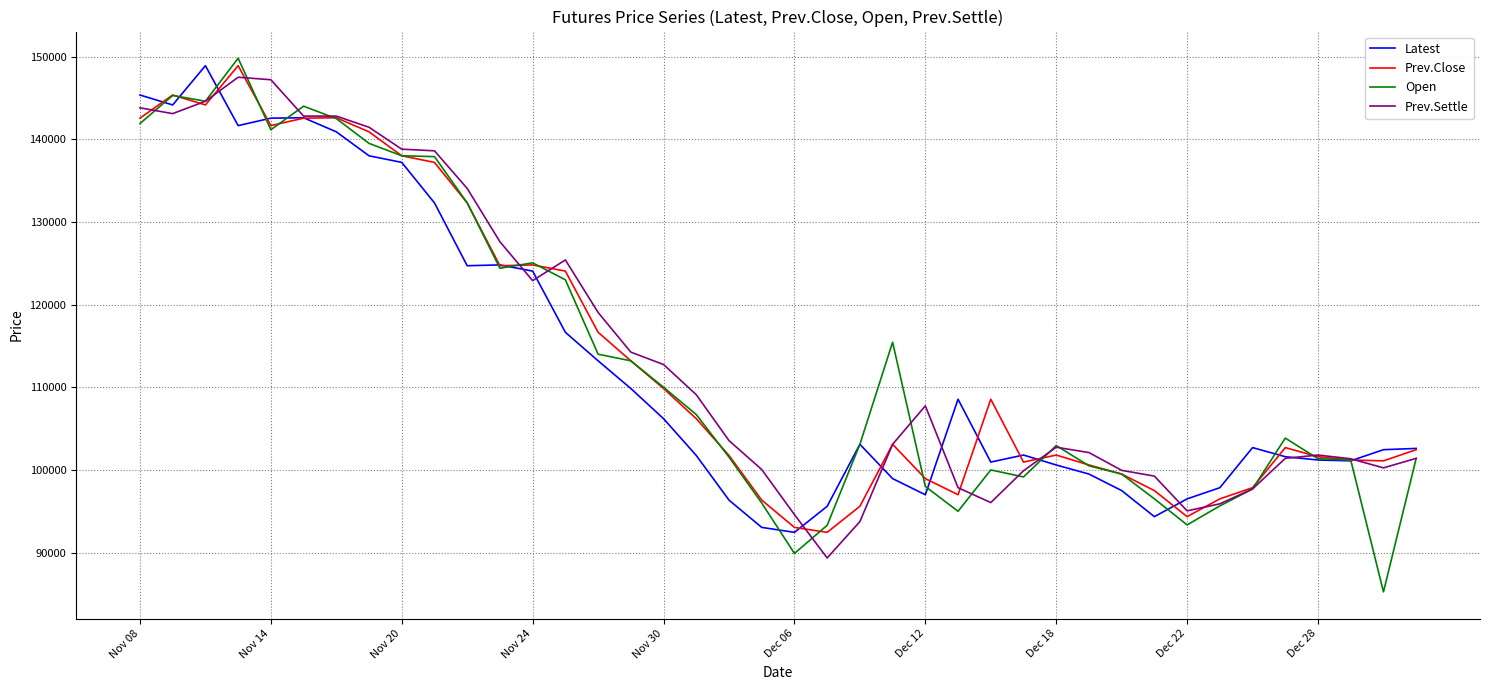

What are all the series names shown in the legend?

Latest, Prev.Close, Open, Prev.Settle